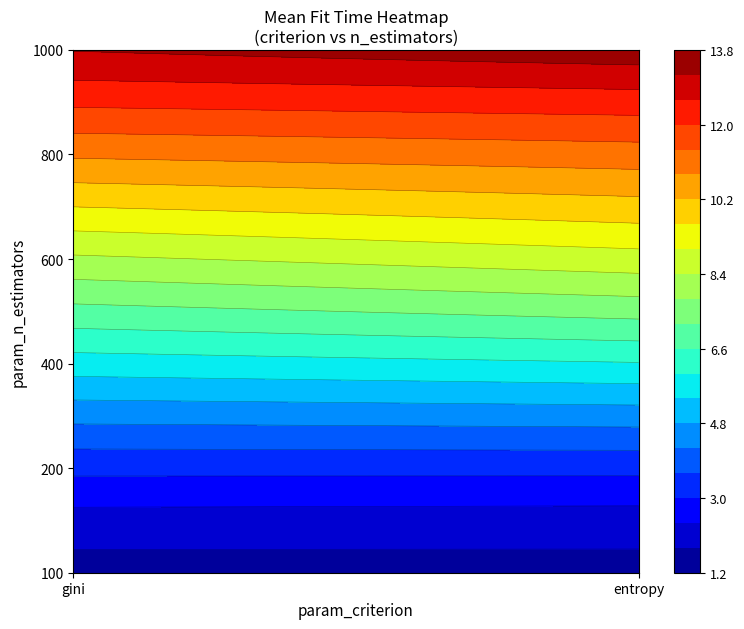

What is the approximate value of gini at 600?

8.3